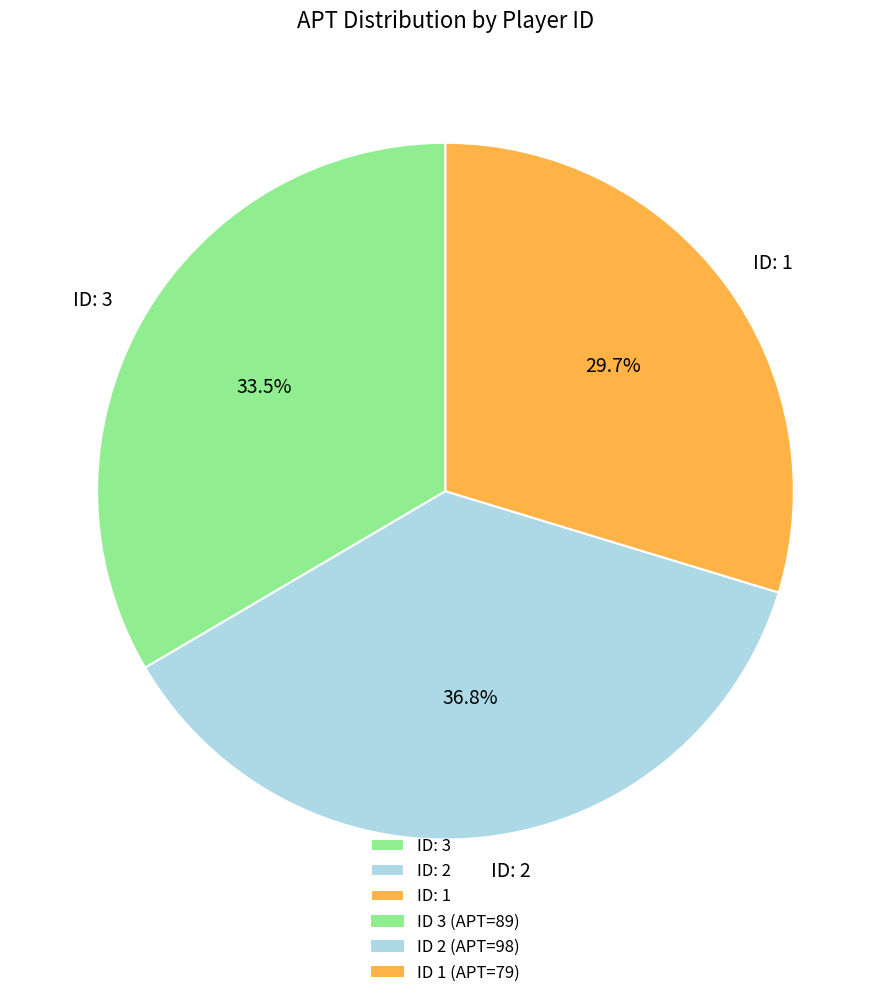

Which slice is the largest?

ID: 2